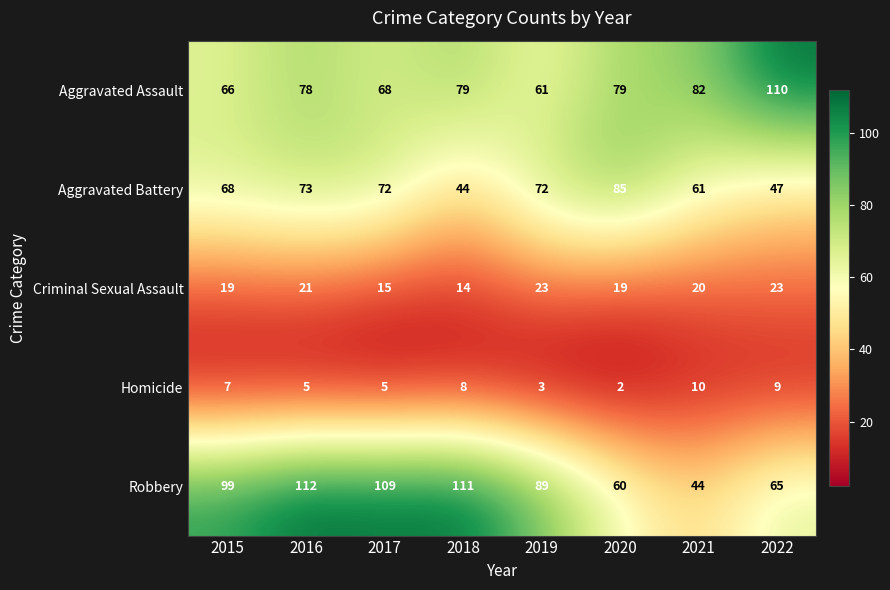

Is it true that Homicide equals 9 at 2016?

False